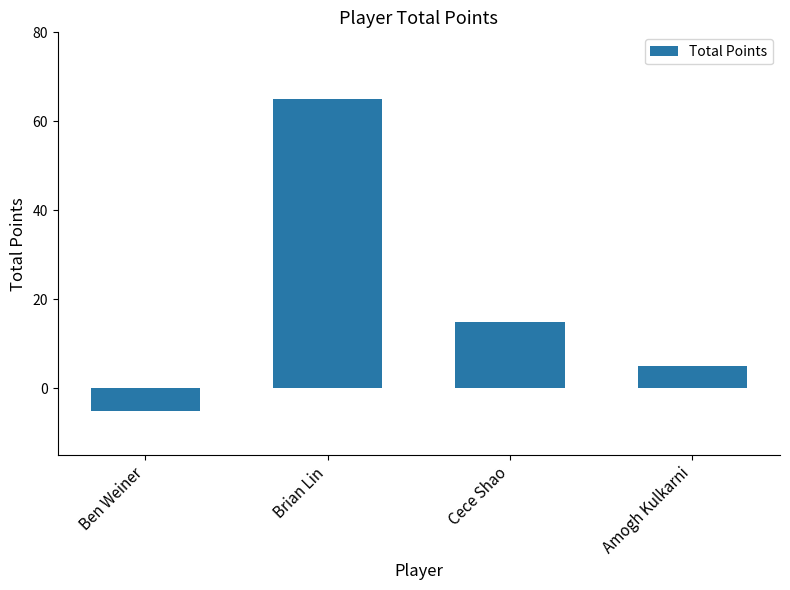

The chart shows a value of -5 at Ben Weiner. True or false?

True